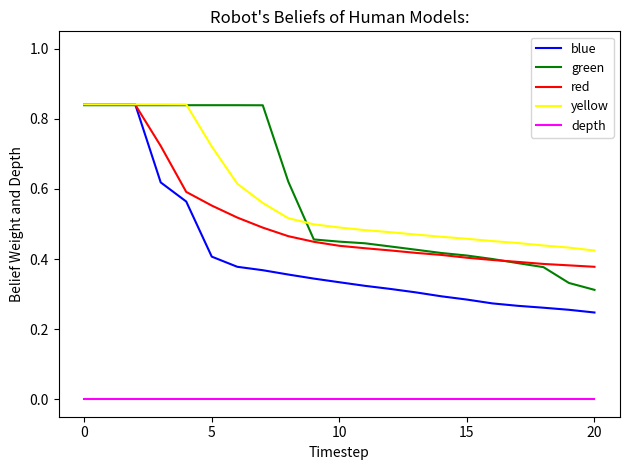

Which series has the largest range (max minus min)?

blue